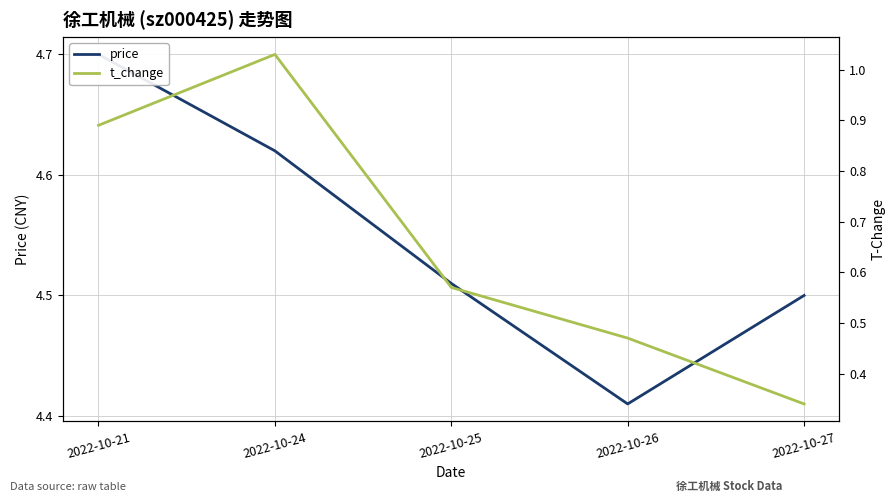

The value of price at 2022-10-26 is 1.0. True or false?

False